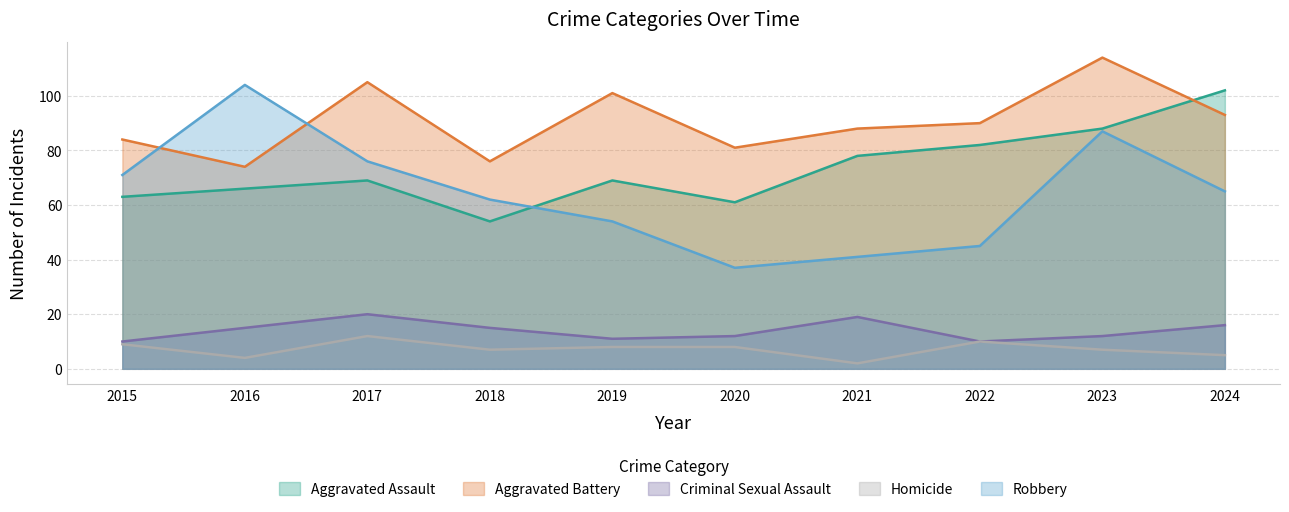

True or false: Robbery has a value of 104 at 2016.

True